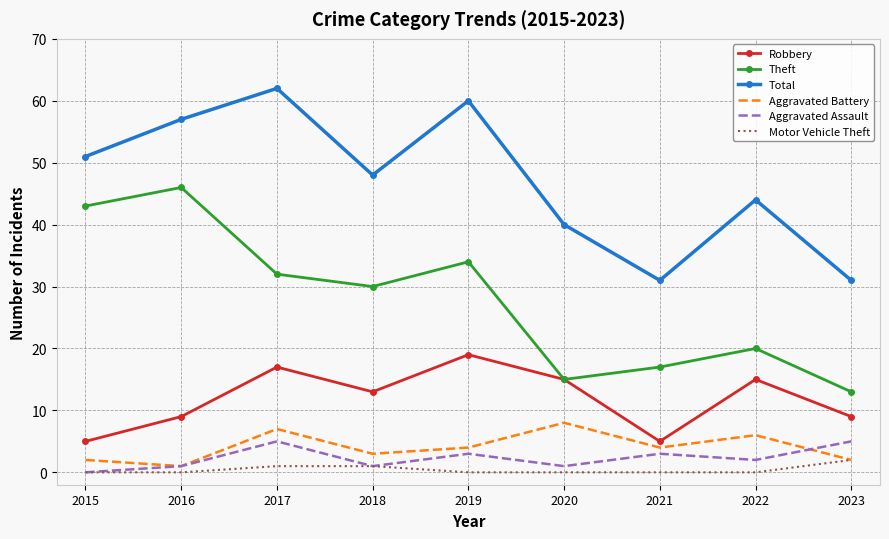

What is the difference between the Aggravated Battery values at 2021 and 2015?

2